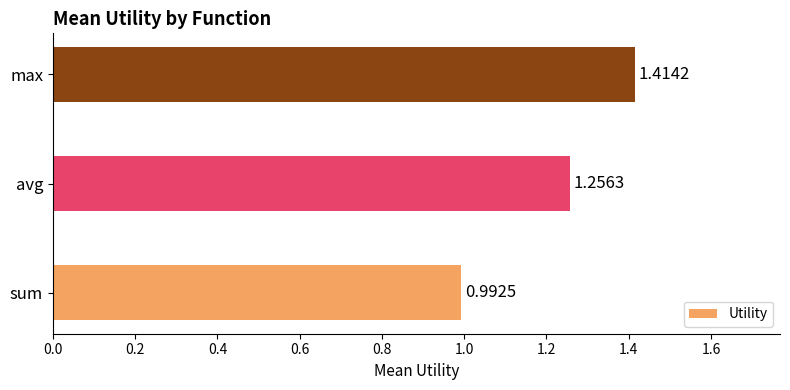

What is the sum of the values at avg and max?

2.7